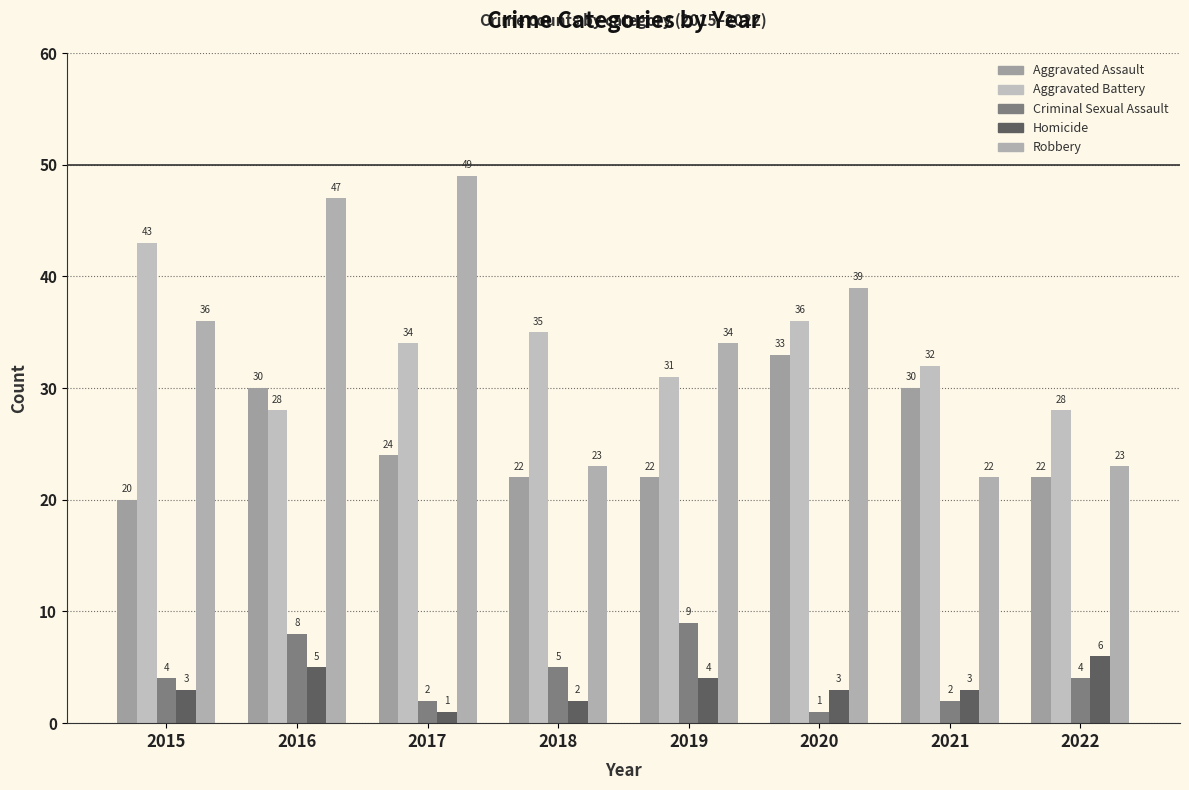

What are all the series names shown in the legend?

Aggravated Assault, Aggravated Battery, Criminal Sexual Assault, Homicide, Robbery